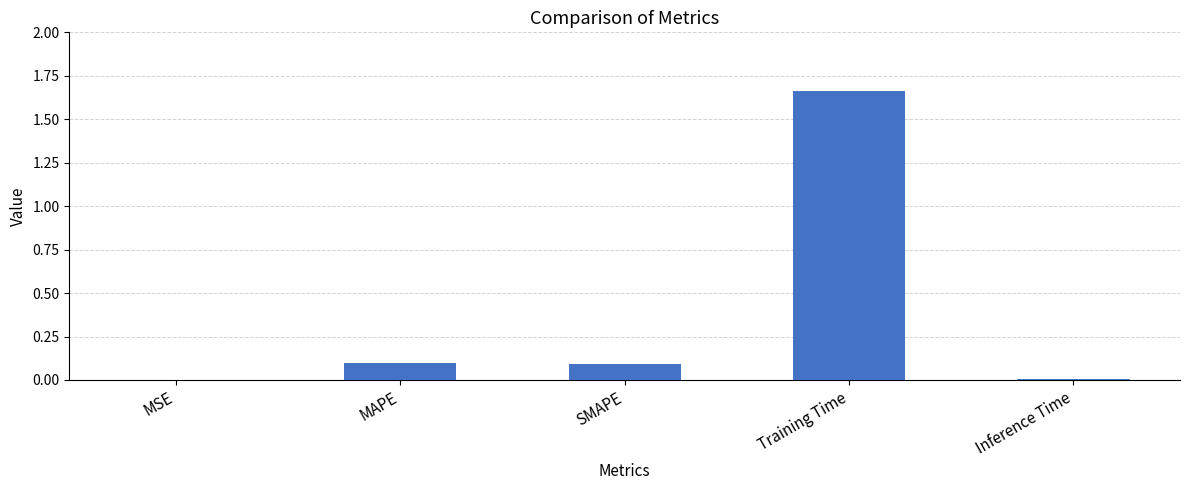

What is the change in value from Training Time to Inference Time?

-1.7